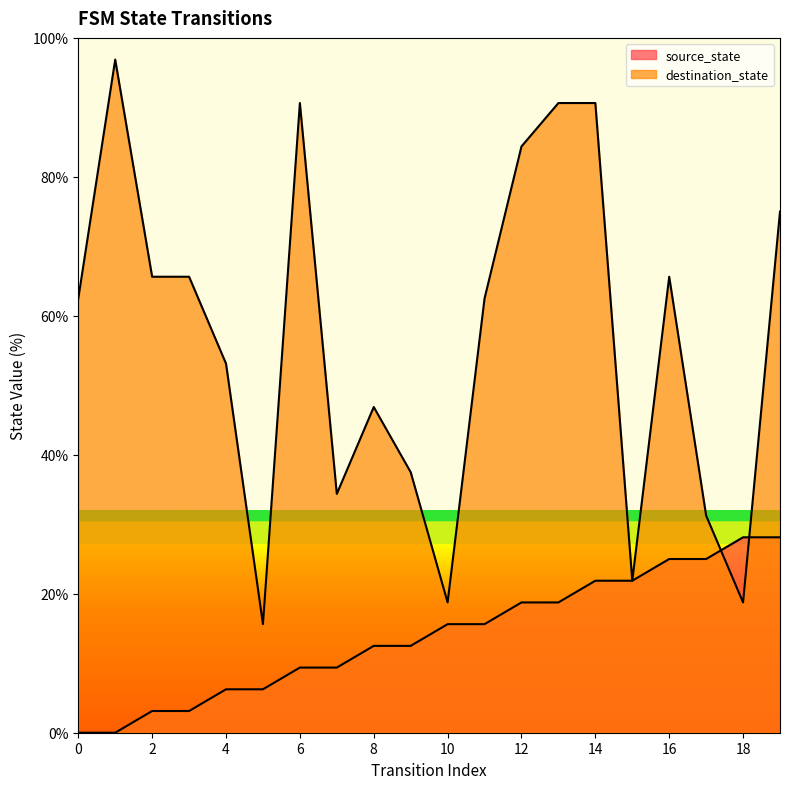

Which series ends up on top after the final intersection of destination_state and source_state?

destination_state